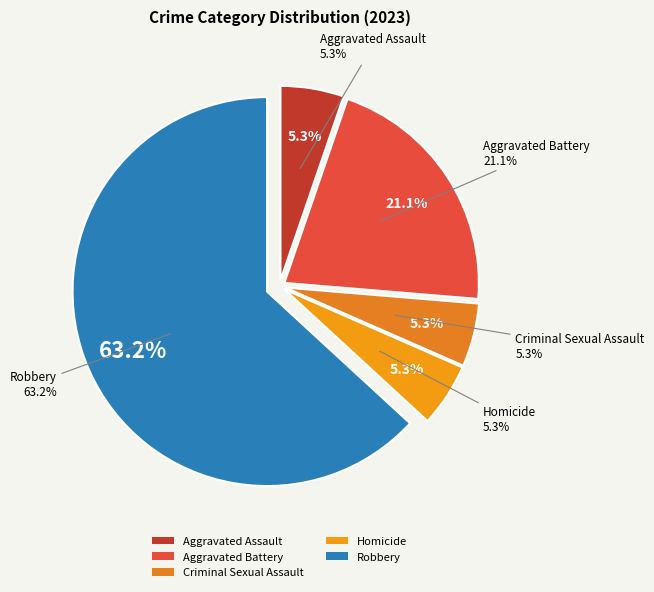

What is the ratio of the value at Aggravated Battery to the value at Aggravated Assault?

4.0